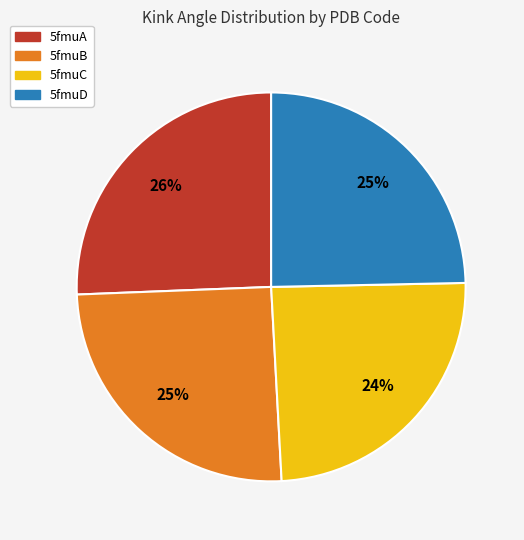

What is the ratio of the value at 5fmuA to the value at 5fmuB?

1.0